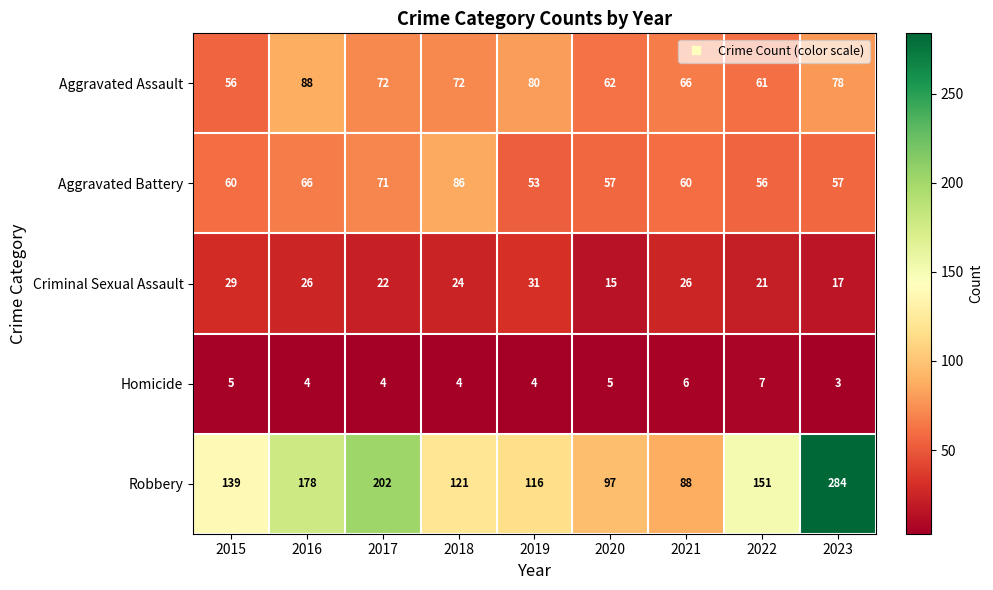

True or false: Homicide has a value of 7 at 2020.

False